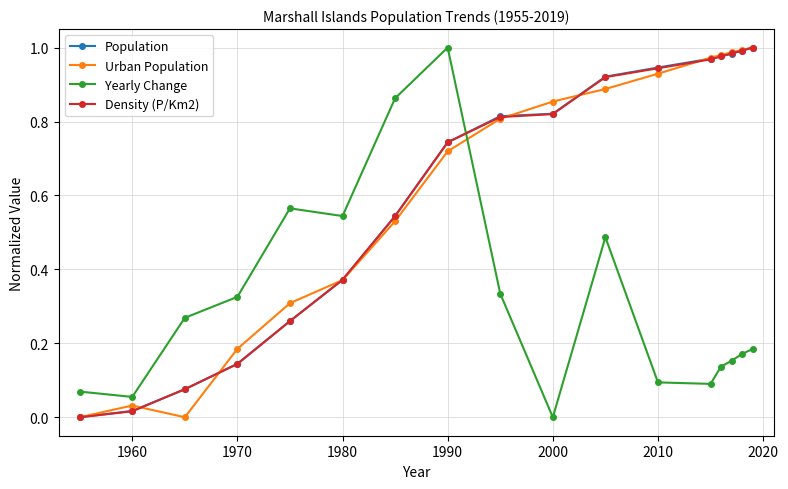

How many times do Yearly Change and Population cross each other?

1